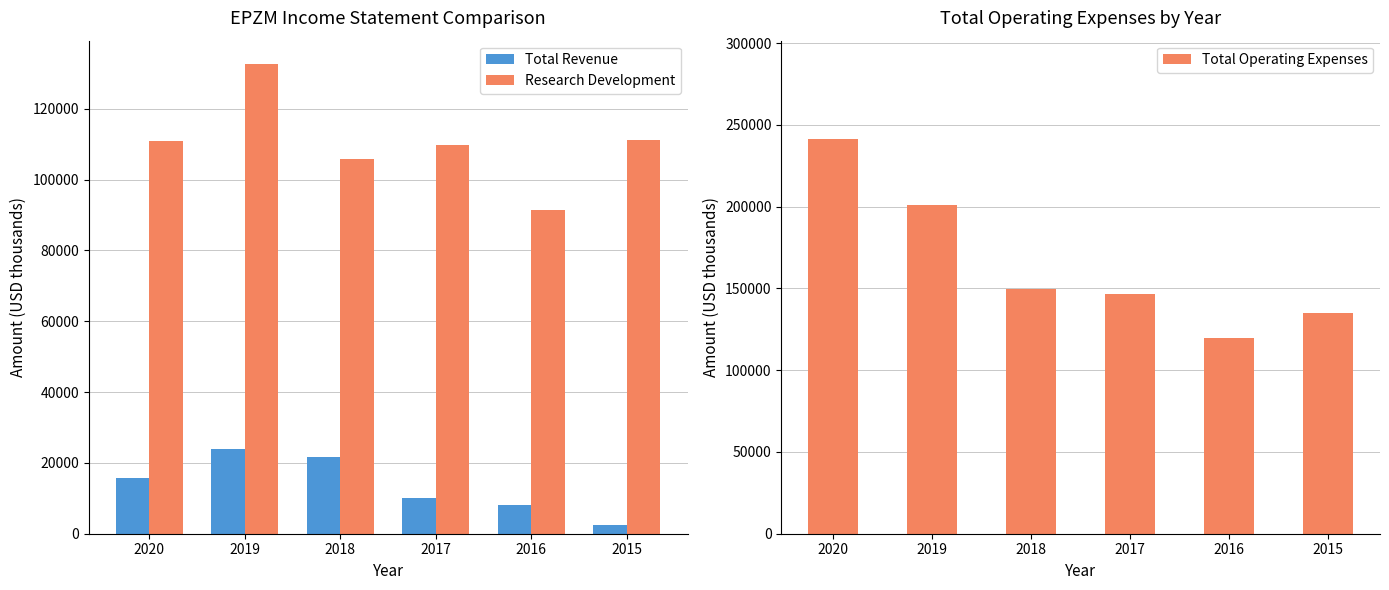

What value does the Total Operating Expenses series have at 2020?

241200